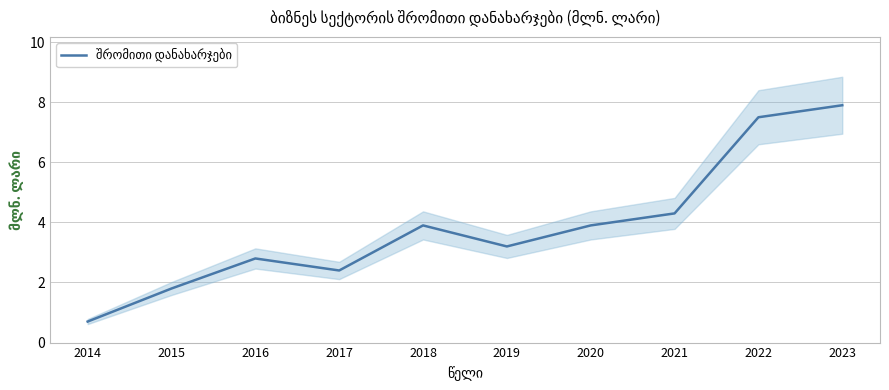

What is the value of the 4th point from the left?

2.4